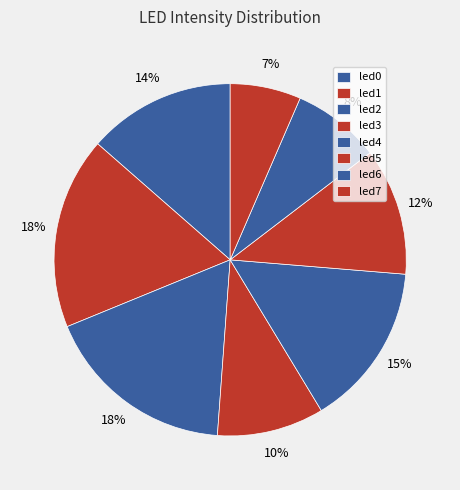

Rank the categories by value from highest to lowest.

led2, led1, led4, led0, led5, led3, led6, led7